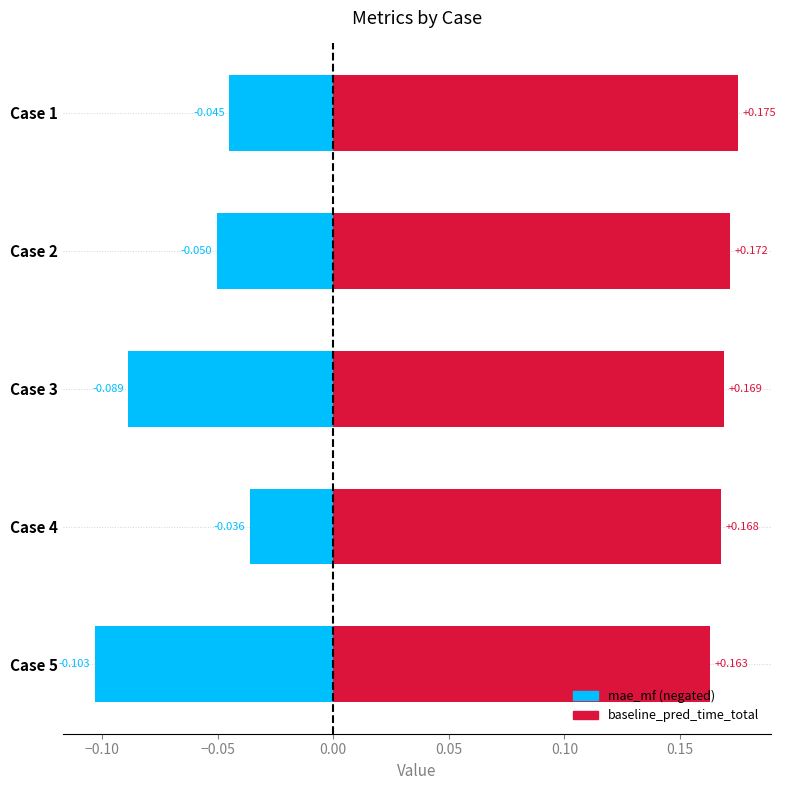

True or false: mae_mf has a value of -0.1 at −0.15.

False